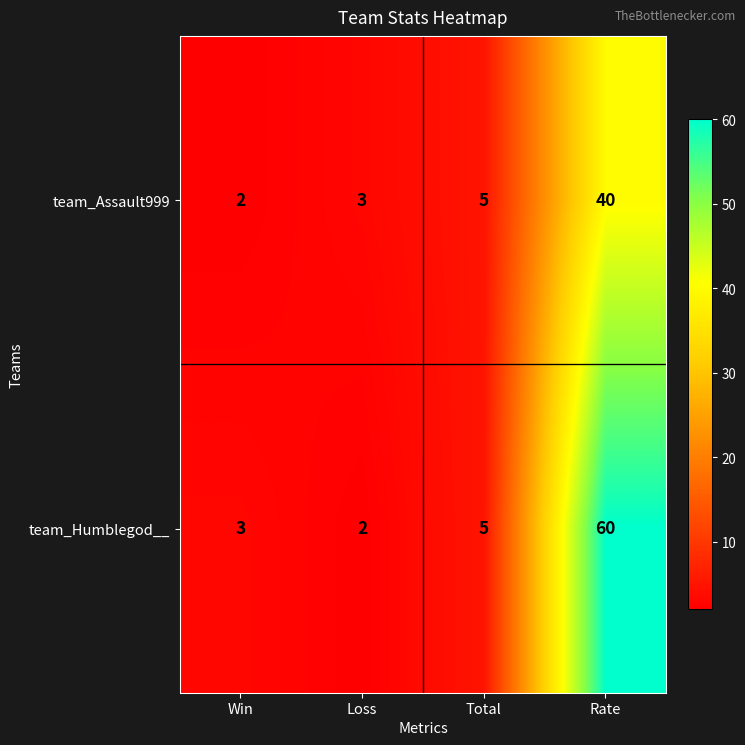

Reading left to right, what are all the values shown in this chart?

team_Assault999: Win=2	Loss=3	Total=5	Rate=40
team_Humblegod__: Win=3	Loss=2	Total=5	Rate=60